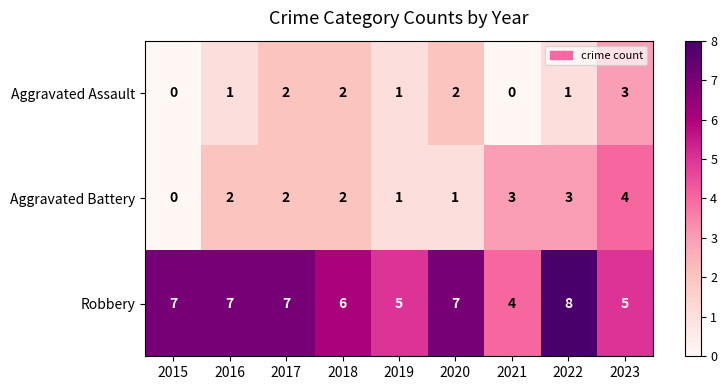

How many distinct data groups are displayed?

3